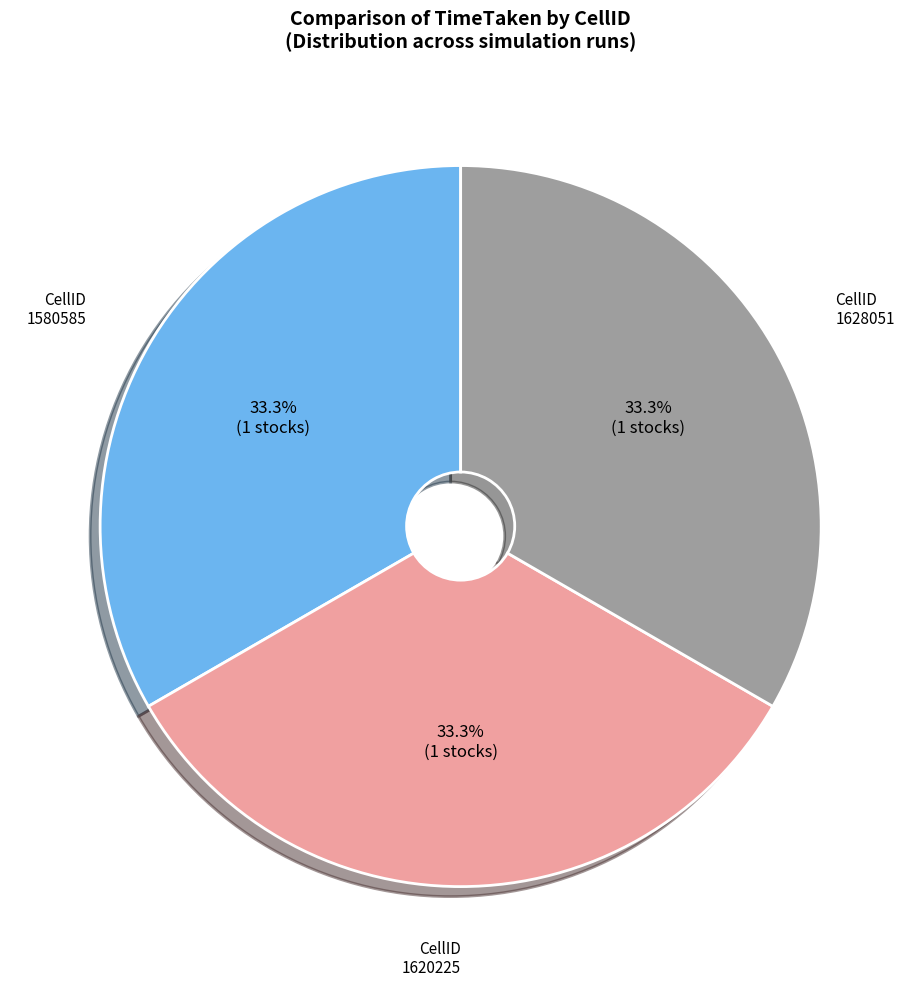

Is there a majority slice in this chart?

No